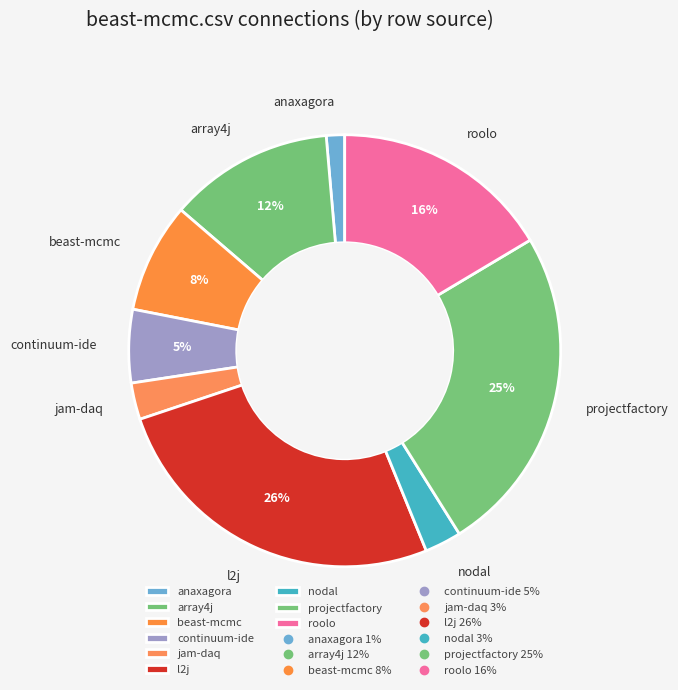

Combined, do beast-mcmc and roolo account for over 50%?

No